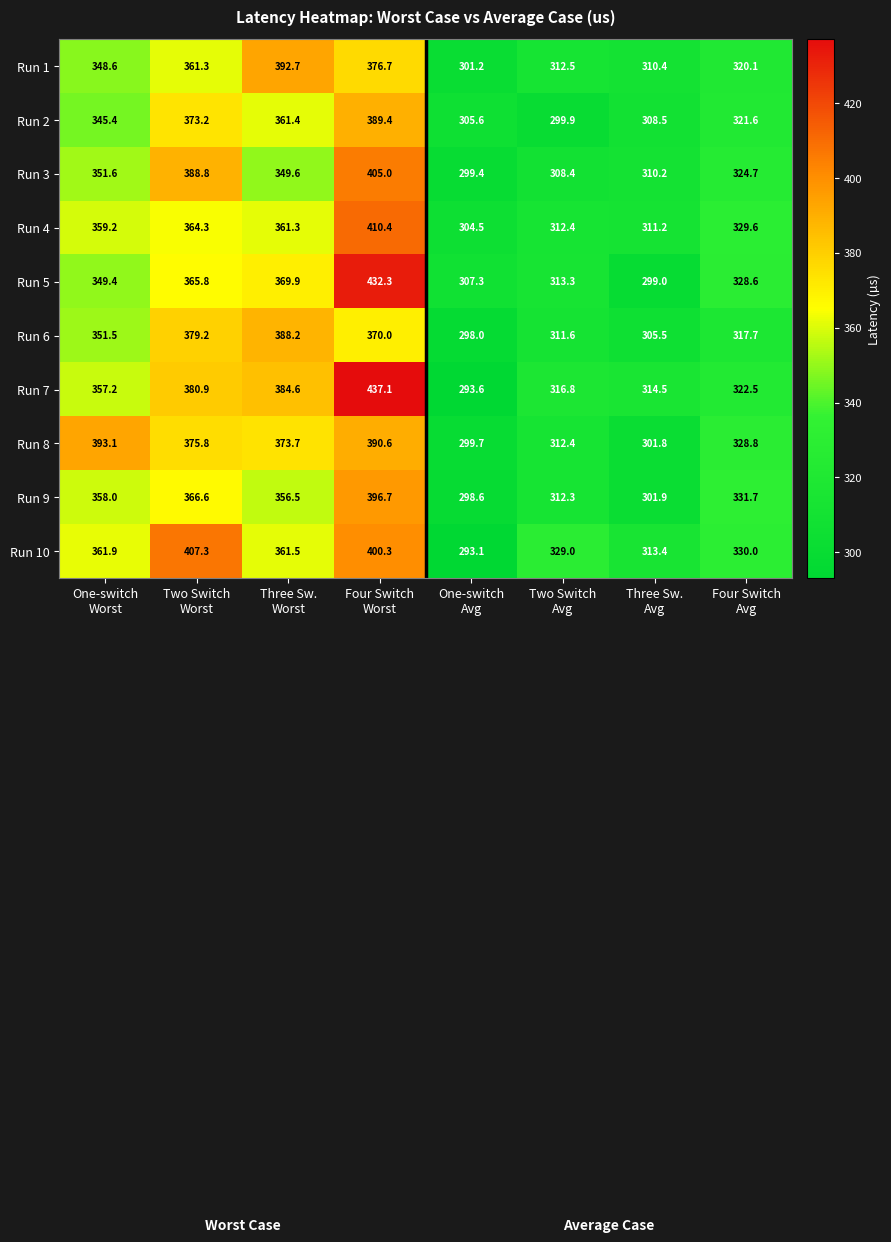

At which category is the sum across all series the highest?

Four Switch
Worst